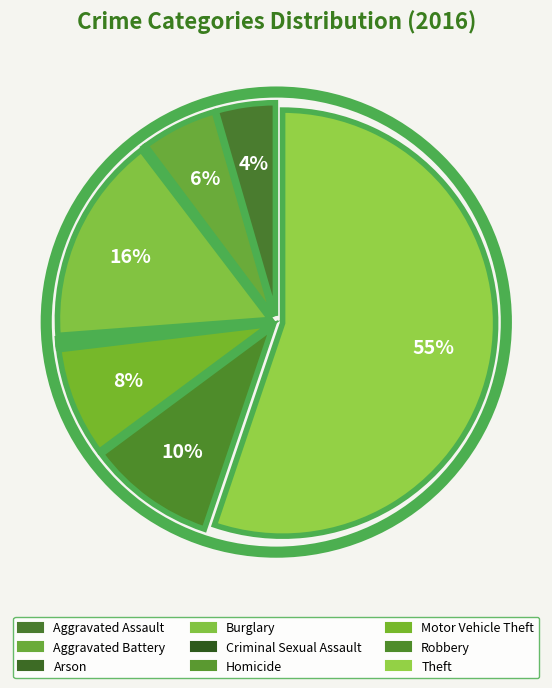

Is it true that Homicide is 0% of the pie?

True